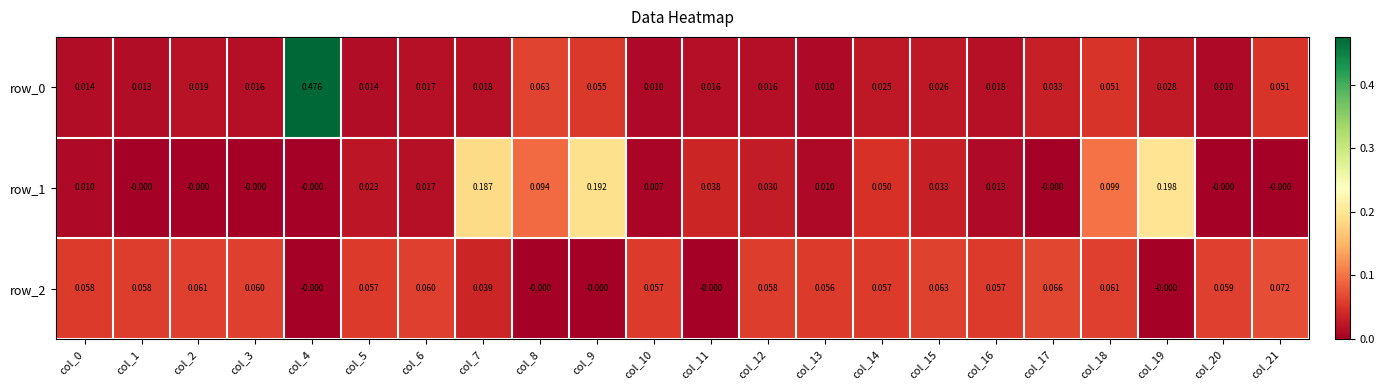

Is the value of row_2 at col_15 greater than the value of row_1 at col_11?

Yes